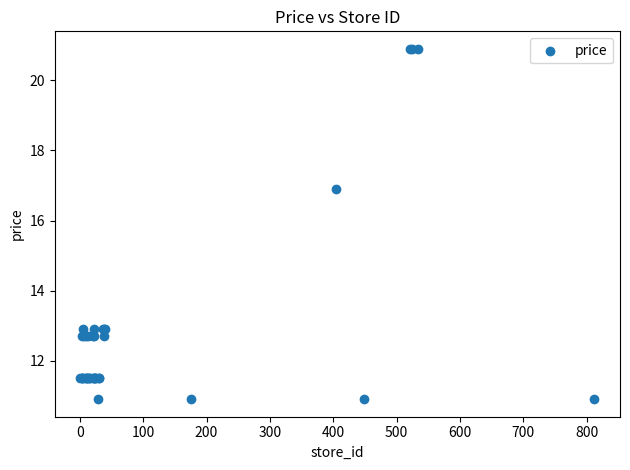

What Y value in the scatter plot is closest to 15?

16.9